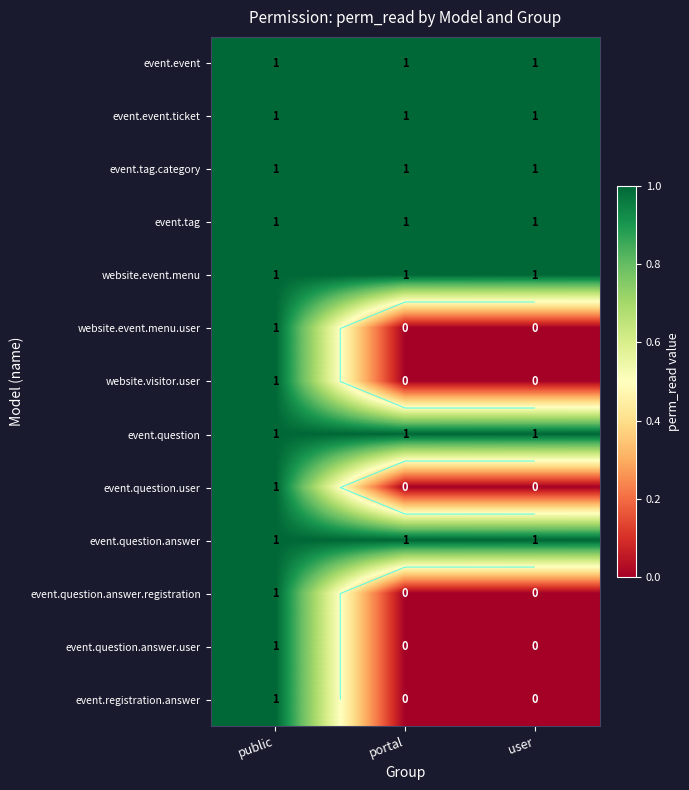

At which label is website.event.menu closest to 1?

public